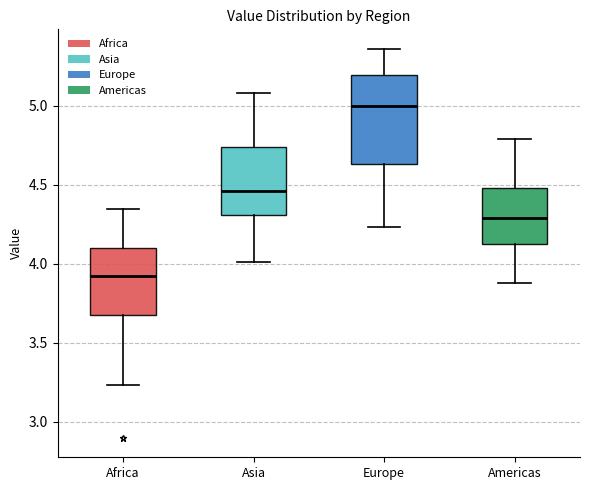

Where does the upper whisker of the box for Europe end on the y-axis? The values are not printed on the chart, so give them approximately, as read against the axis.

5.35